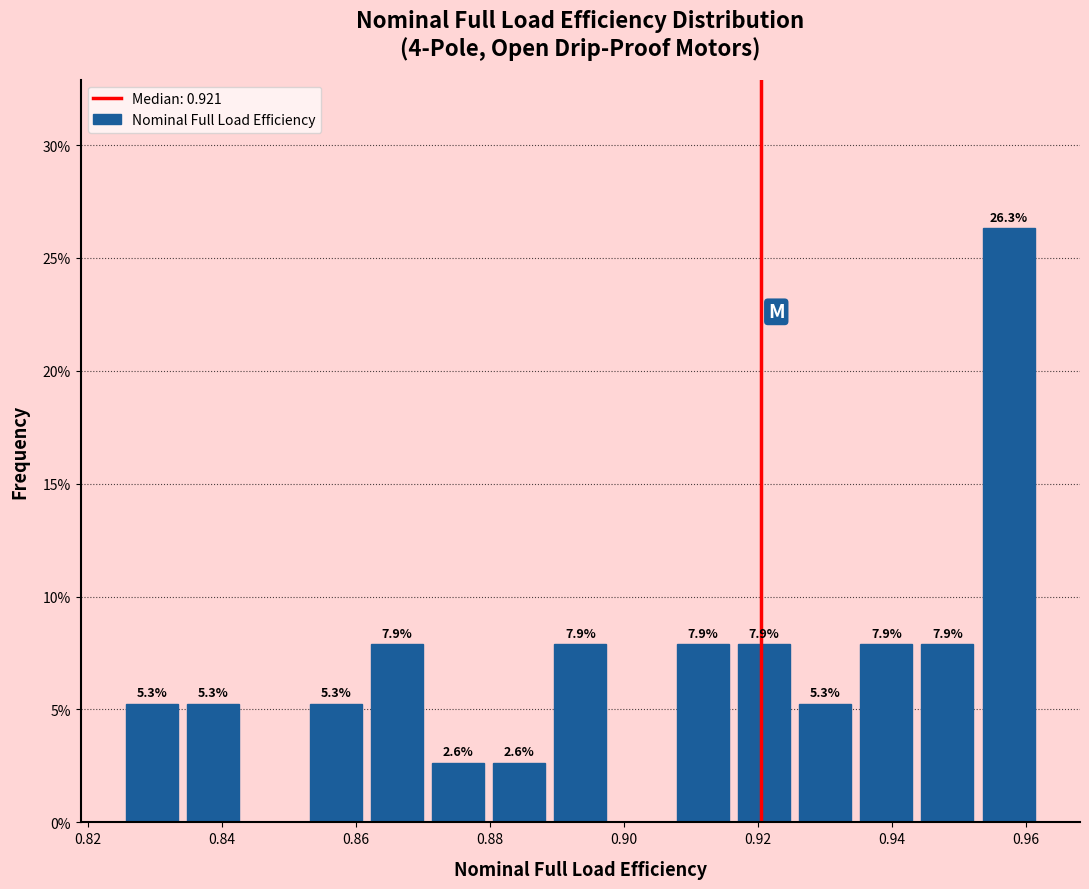

Which range on the x-axis has the tallest bar?

0.952 to 0.962